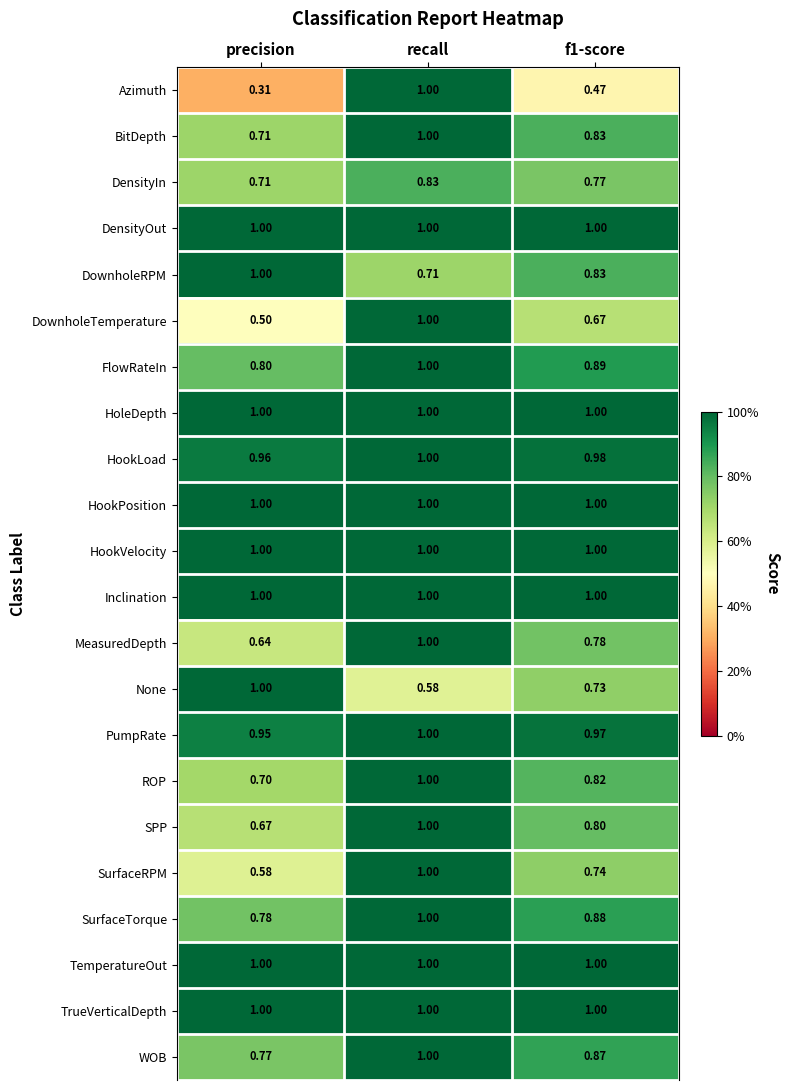

What is the difference between the highest and lowest values at recall?

0.4